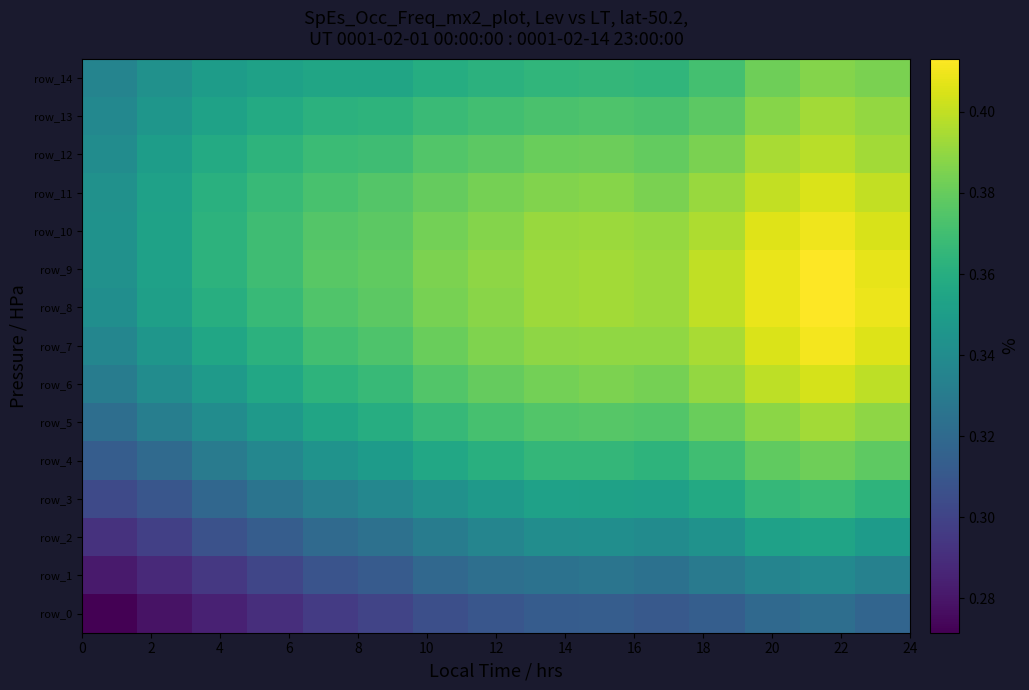

Reading right to left, what are all the values shown in this chart?

row_0: 0.3	0.3	0.3	0.3	0.3	0.3	0.3	0.3	0.3	0.3	0.3	0.3	0.3	0.3	0.3
row_1: 0.3	0.3	0.3	0.3	0.3	0.3	0.3	0.3	0.3	0.3	0.3	0.3	0.3	0.3	0.3
row_2: 0.3	0.4	0.4	0.3	0.3	0.3	0.3	0.3	0.3	0.3	0.3	0.3	0.3	0.3	0.3
row_3: 0.4	0.4	0.4	0.4	0.4	0.4	0.4	0.3	0.3	0.3	0.3	0.3	0.3	0.3	0.3
row_4: 0.4	0.4	0.4	0.4	0.4	0.4	0.4	0.4	0.4	0.3	0.3	0.3	0.3	0.3	0.3
row_5: 0.4	0.4	0.4	0.4	0.4	0.4	0.4	0.4	0.4	0.4	0.4	0.3	0.3	0.3	0.3
row_6: 0.4	0.4	0.4	0.4	0.4	0.4	0.4	0.4	0.4	0.4	0.4	0.4	0.3	0.3	0.3
row_7: 0.4	0.4	0.4	0.4	0.4	0.4	0.4	0.4	0.4	0.4	0.4	0.4	0.4	0.3	0.3
row_8: 0.4	0.4	0.4	0.4	0.4	0.4	0.4	0.4	0.4	0.4	0.4	0.4	0.4	0.4	0.3
row_9: 0.4	0.4	0.4	0.4	0.4	0.4	0.4	0.4	0.4	0.4	0.4	0.4	0.4	0.4	0.3
row_10: 0.4	0.4	0.4	0.4	0.4	0.4	0.4	0.4	0.4	0.4	0.4	0.4	0.4	0.4	0.3
row_11: 0.4	0.4	0.4	0.4	0.4	0.4	0.4	0.4	0.4	0.4	0.4	0.4	0.4	0.4	0.3
row_12: 0.4	0.4	0.4	0.4	0.4	0.4	0.4	0.4	0.4	0.4	0.4	0.4	0.4	0.3	0.3
row_13: 0.4	0.4	0.4	0.4	0.4	0.4	0.4	0.4	0.4	0.4	0.4	0.4	0.4	0.3	0.3
row_14: 0.4	0.4	0.4	0.4	0.4	0.4	0.4	0.4	0.4	0.4	0.4	0.4	0.3	0.3	0.3